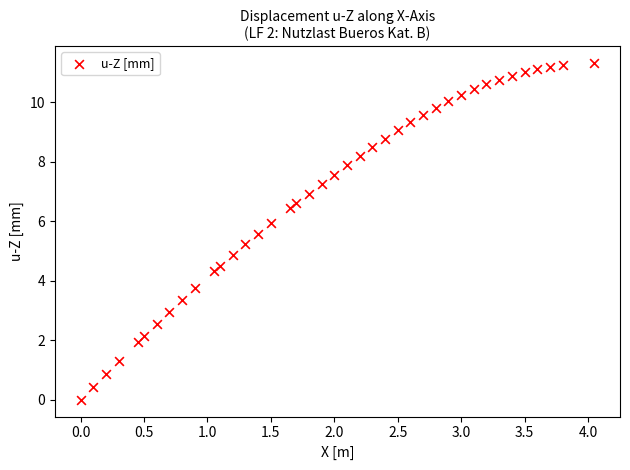

What is the range of X values (max minus min)?

4.1